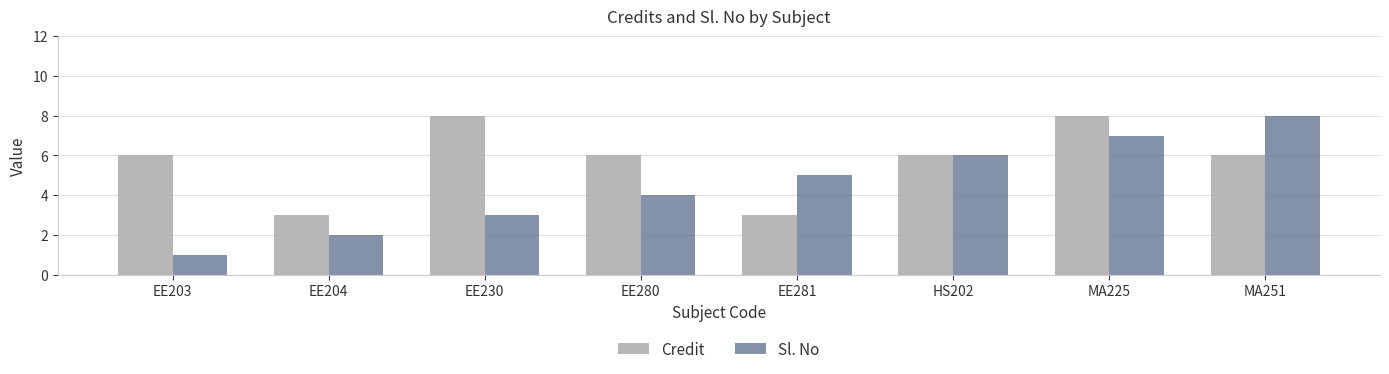

Rank the series by their average value, from highest to lowest.

Credit, Sl. No